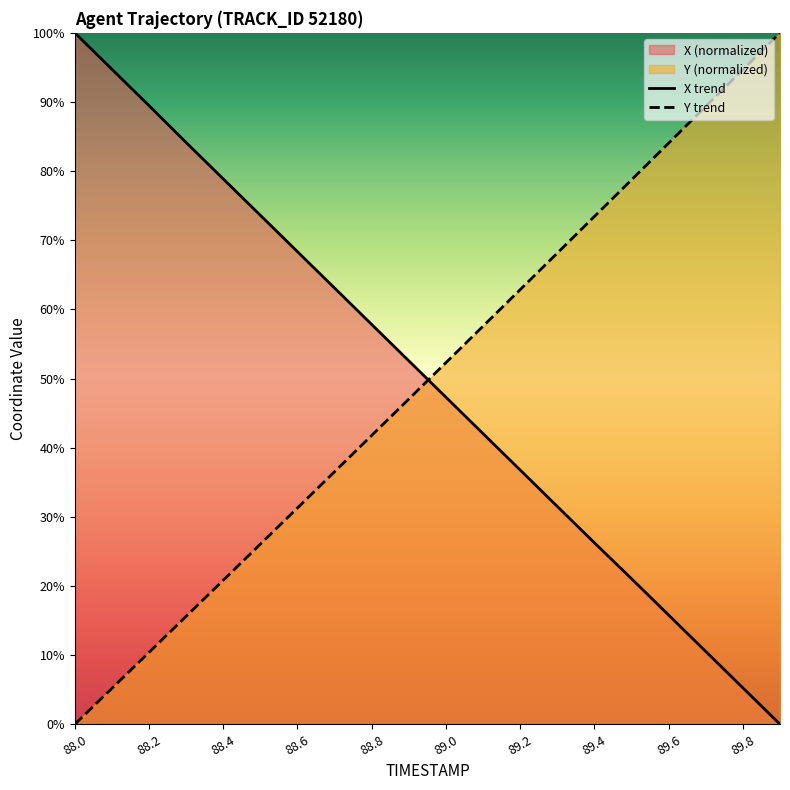

Where do Y and X first cross each other?

88.9 and 89.0